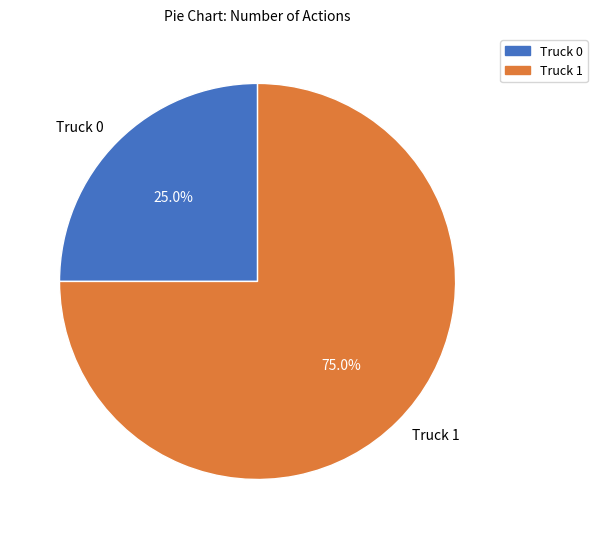

Rank the categories by value from lowest to highest.

Truck 0, Truck 1